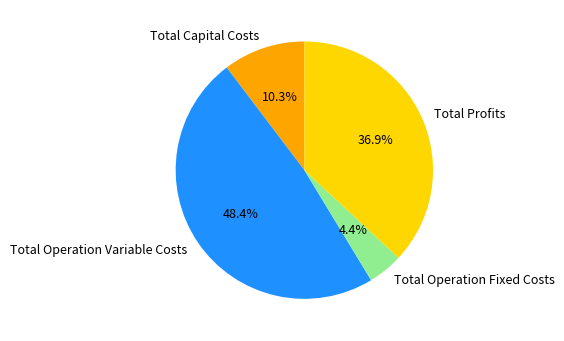

Which has a higher value, Total Capital Costs or Total Operation Fixed Costs?

Total Capital Costs